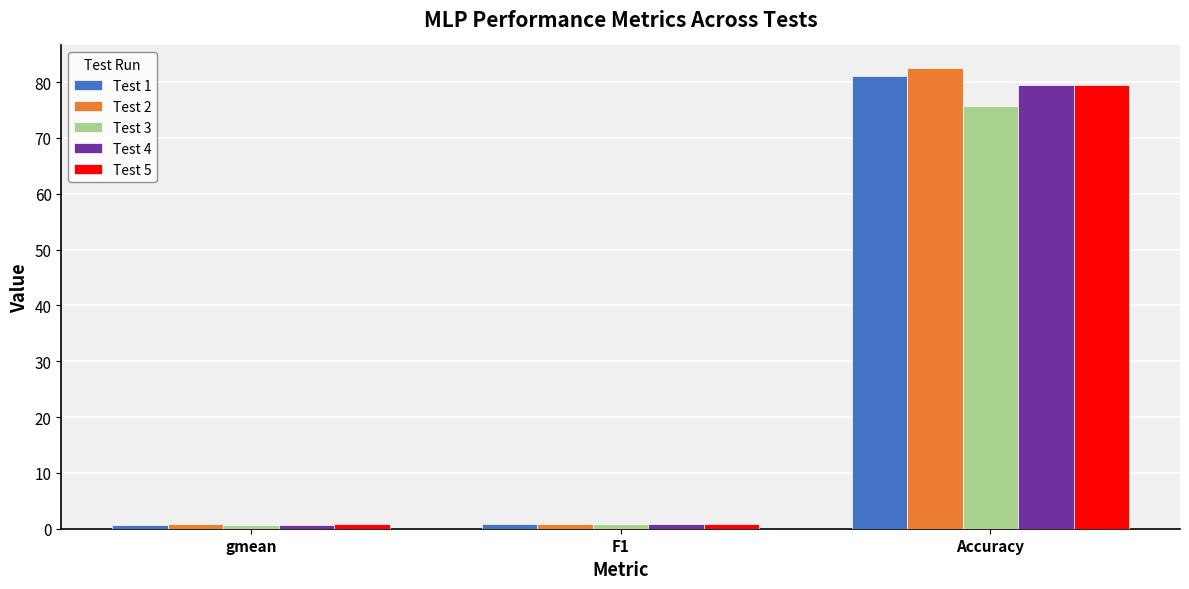

Between F1 and Accuracy, which series saw the biggest shift?

Test 2